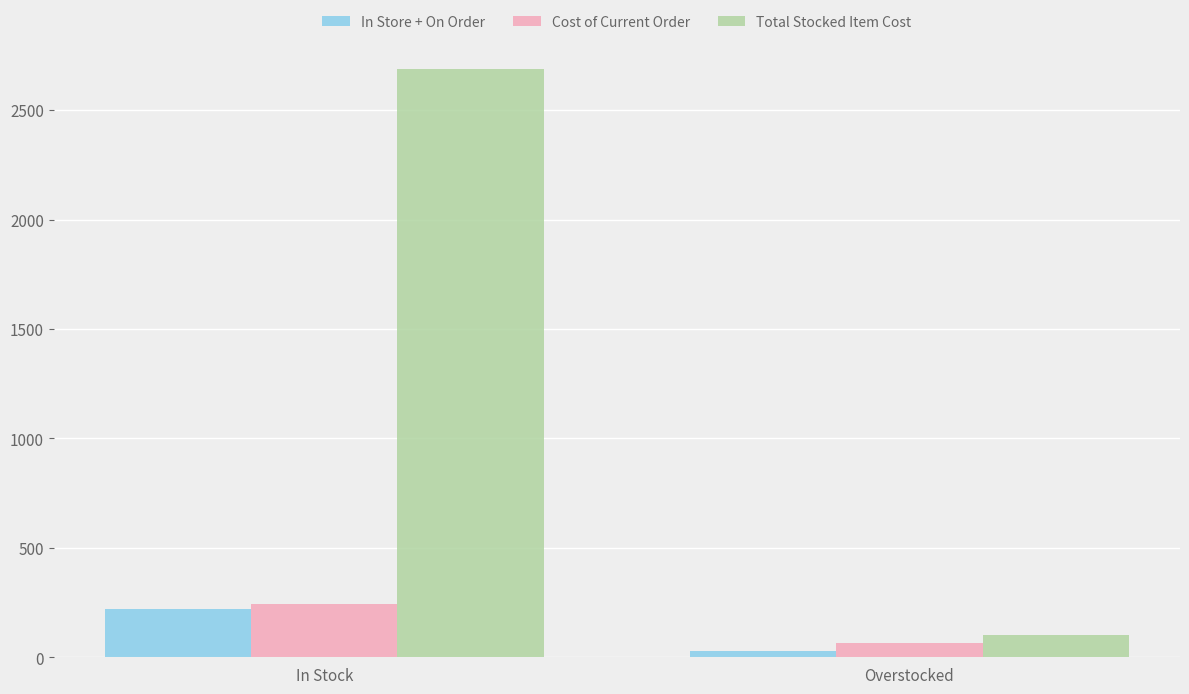

At which category is the sum across all series the highest?

In Stock